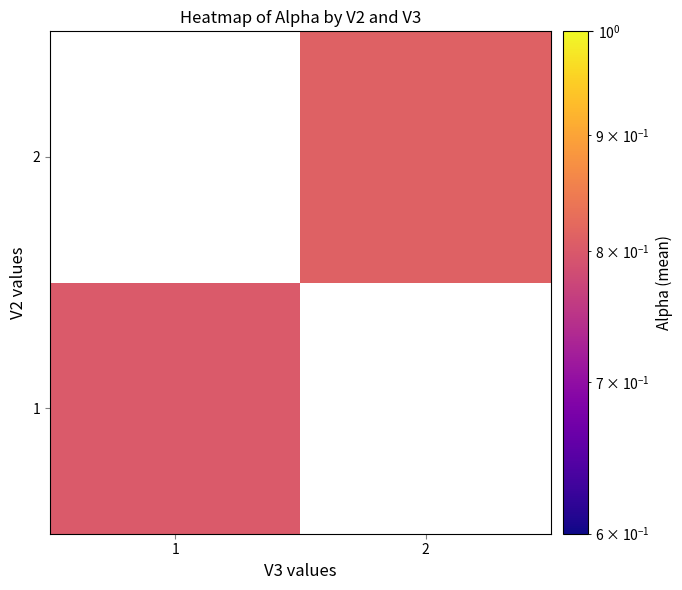

What is the smallest value displayed?

0.8